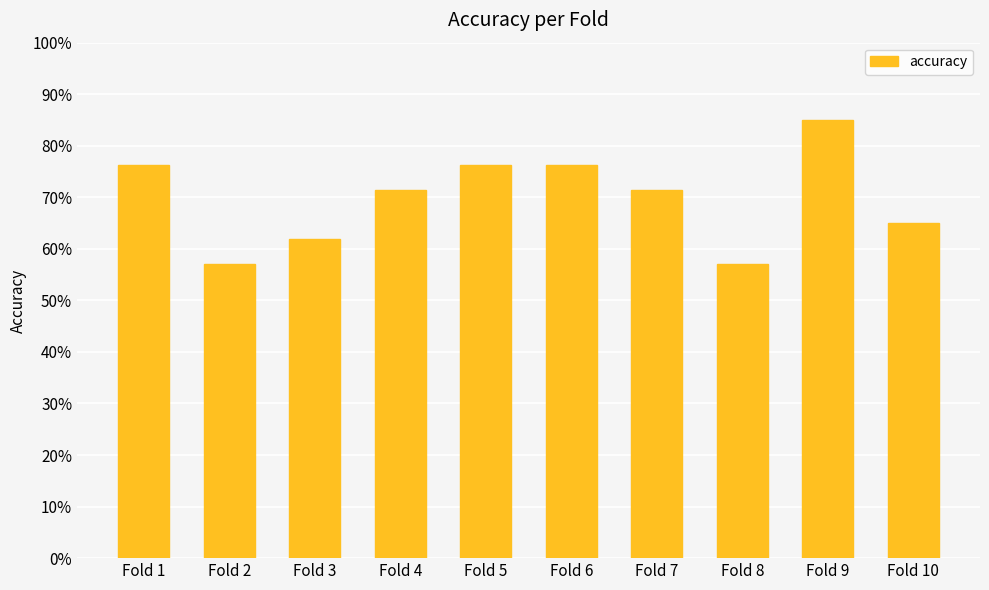

Does the chart contain any negative values?

No